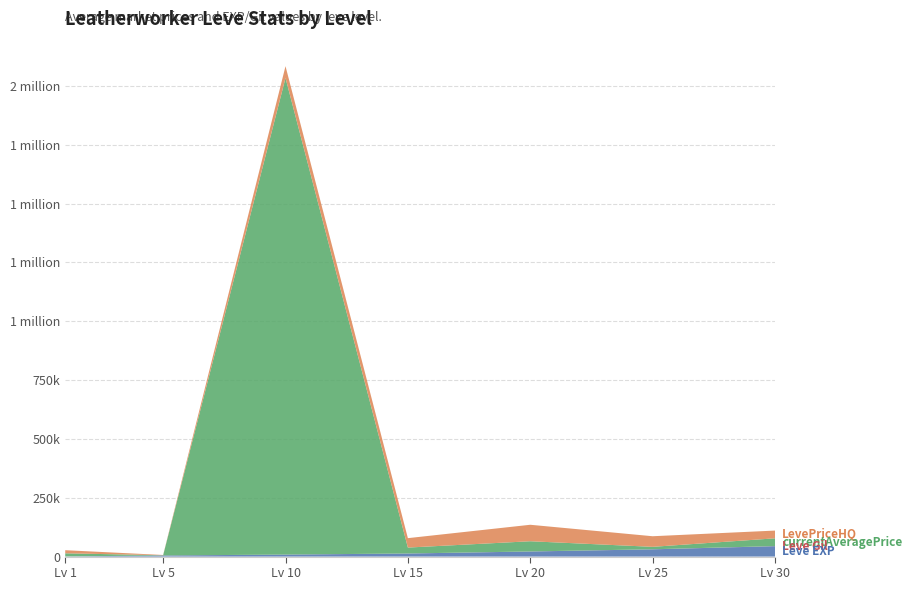

Reading left to right, transcribe all the data shown in this chart.

Leve EXP: 630	4660	8430	13040	21600	30820	44230
Leve Gil: 112	140	172	174	232	290	410
currentAveragePrice: 13200	793	2025000	25100	43333	10328	32938
LevePriceHQ: 13200	1221	50000	40000	70000	45017	32938